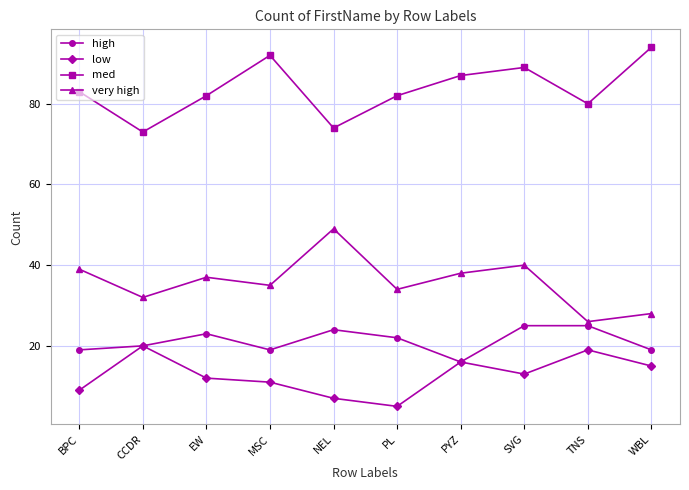

Rank the series at WBL from lowest to highest value.

low, high, very high, med